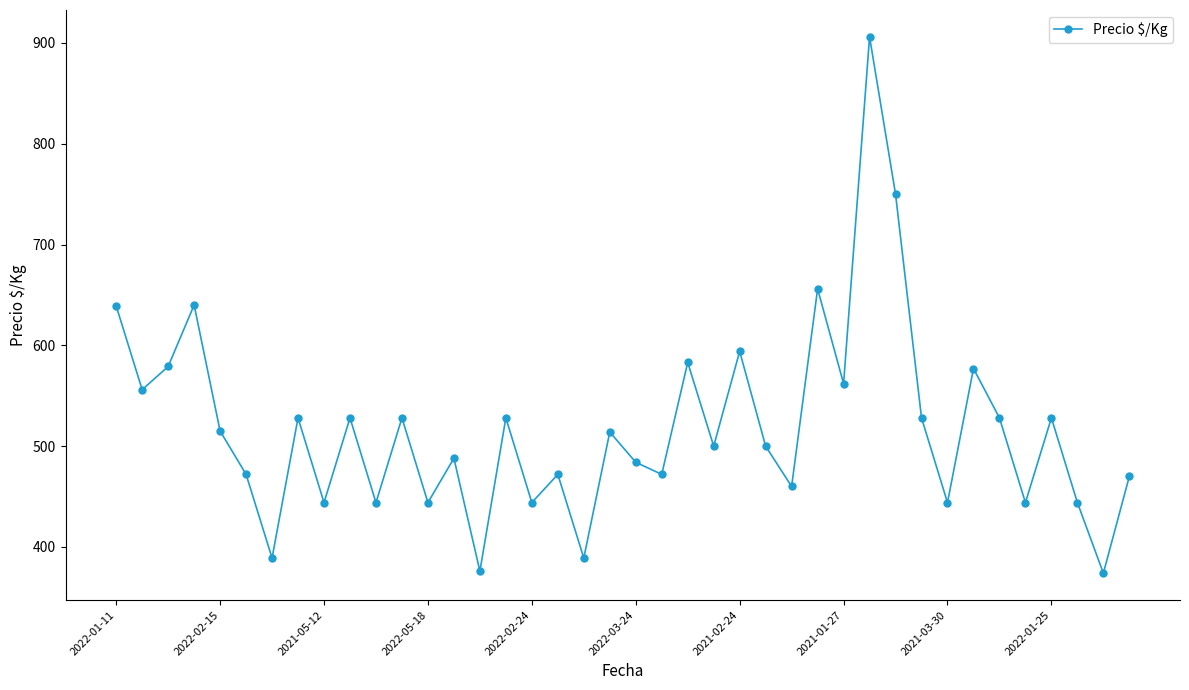

True or false: the data has more than 2 interior local peaks.

True